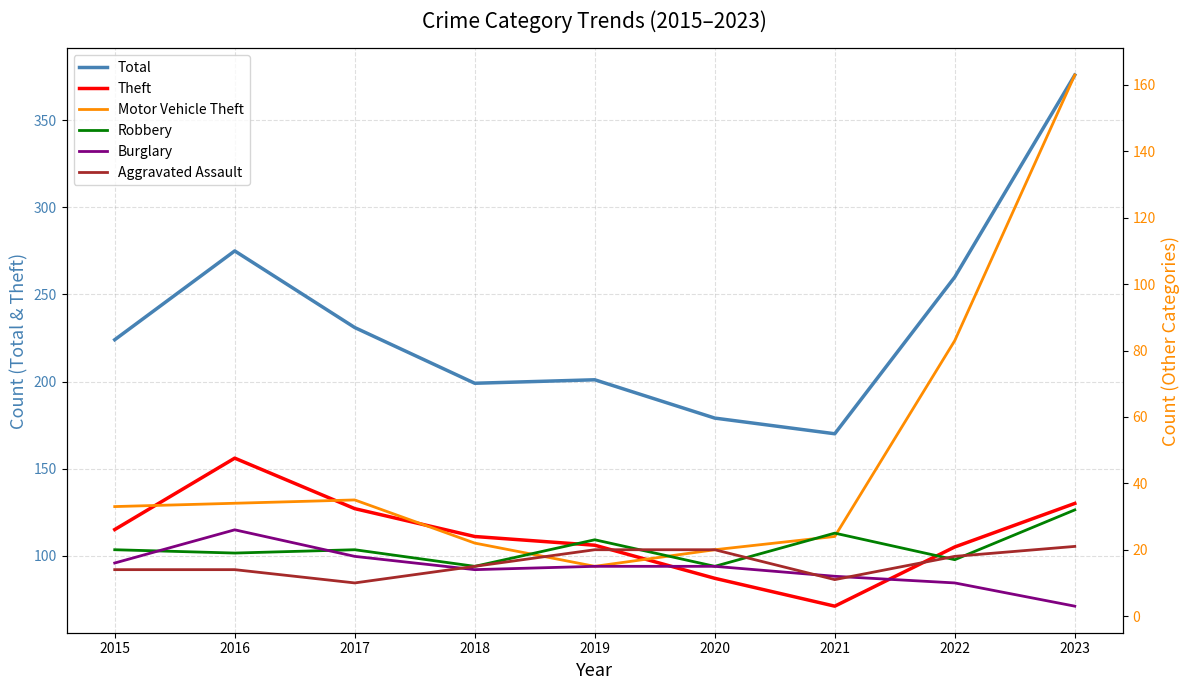

What is the average value of the Robbery series?

21